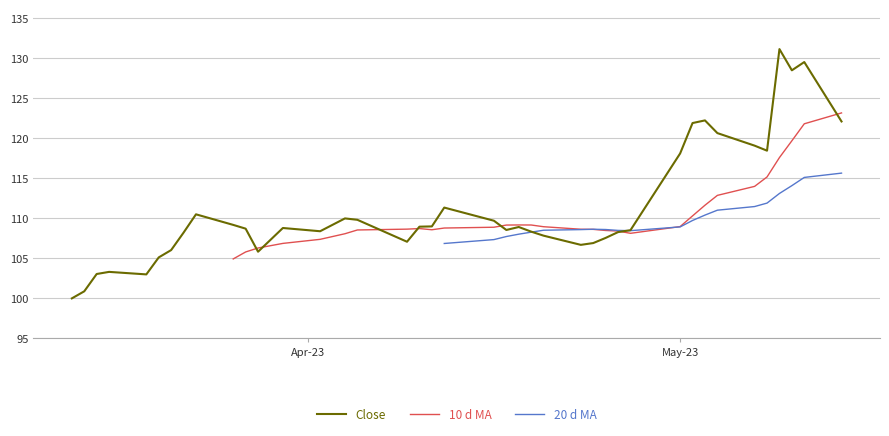

What is the lowest value of the Close series?

100.0